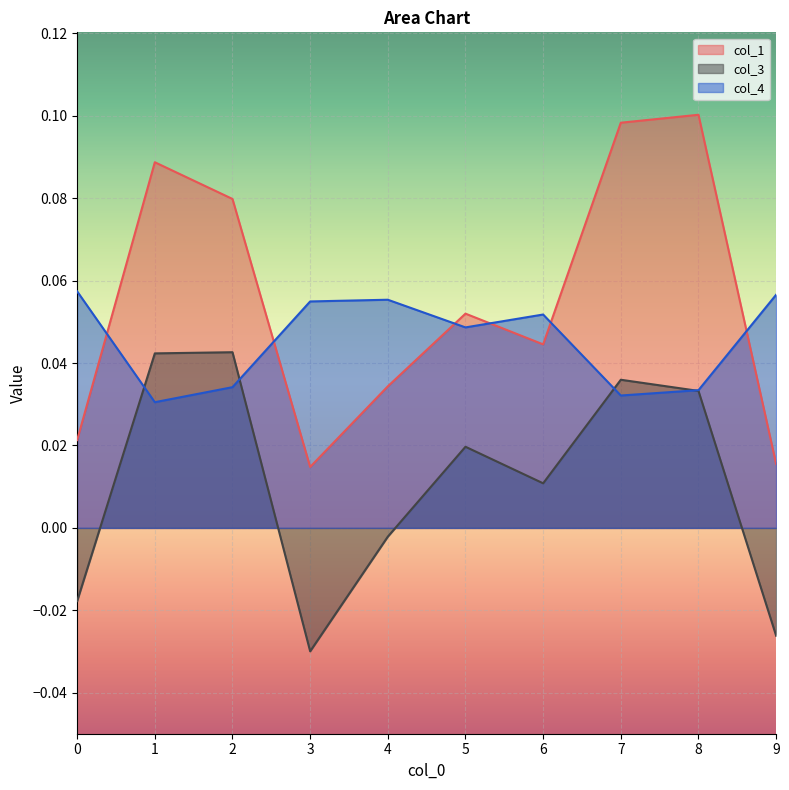

What is the difference between the highest and lowest values at 4?

0.1